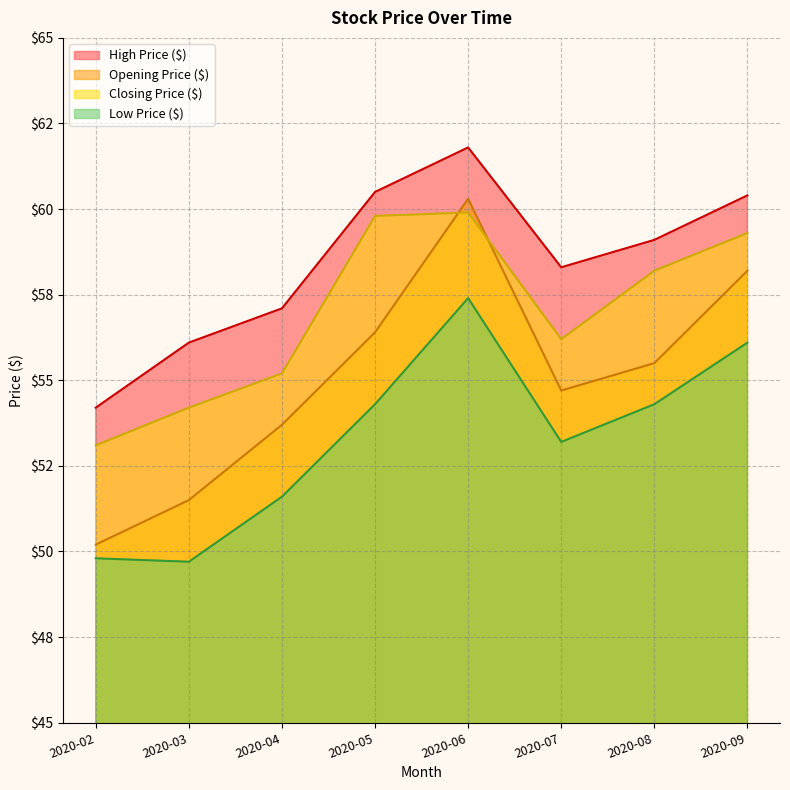

What is the sum of all Low Price ($) values?

426.4